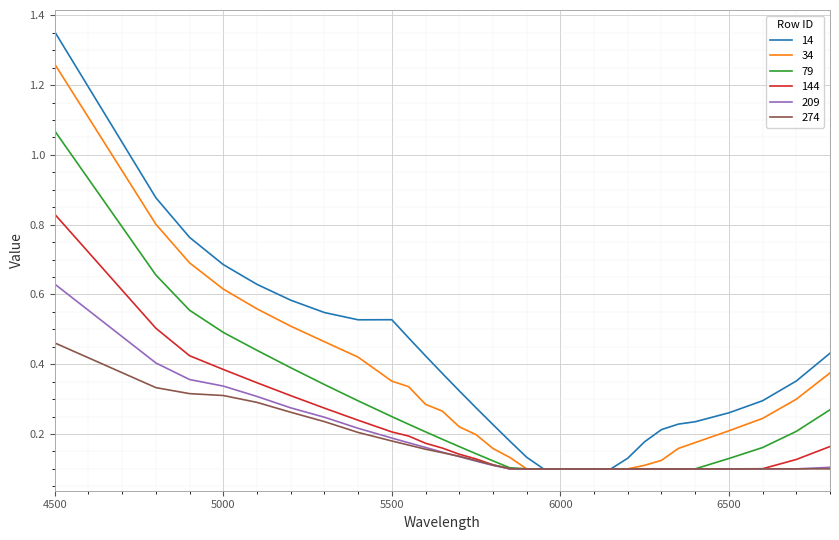

What are all the series names shown in the legend?

14, 34, 79, 144, 209, 274